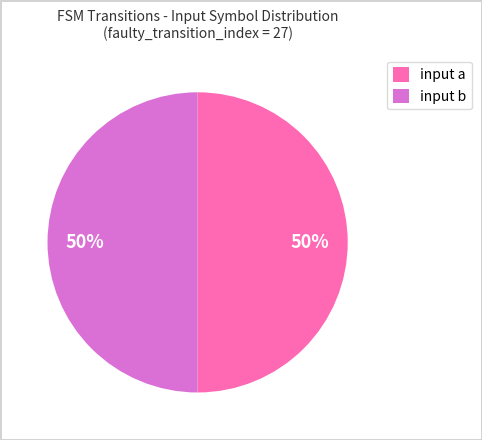

What percentage is the input a slice, to the nearest percent?

50%